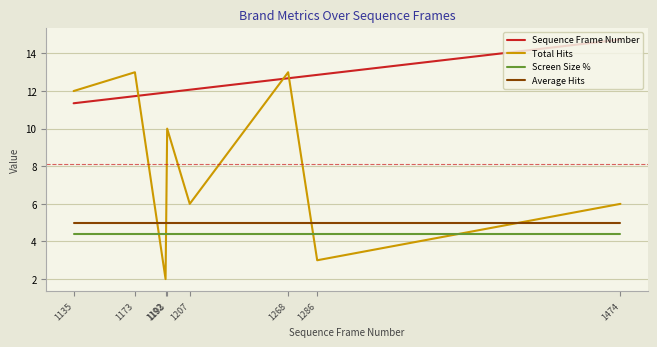

What are all the series names shown in the legend?

Sequence Frame Number, Total Hits, Screen Size %, Average Hits